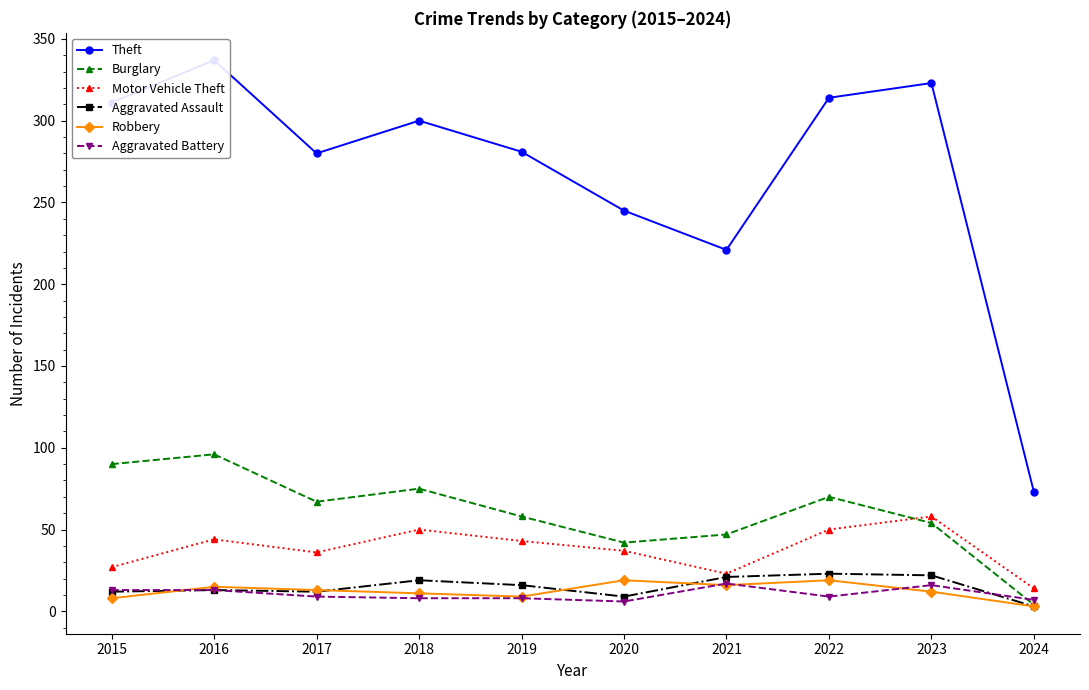

At 2022, list the series in order from largest to smallest.

Theft, Burglary, Motor Vehicle Theft, Aggravated Assault, Robbery, Aggravated Battery